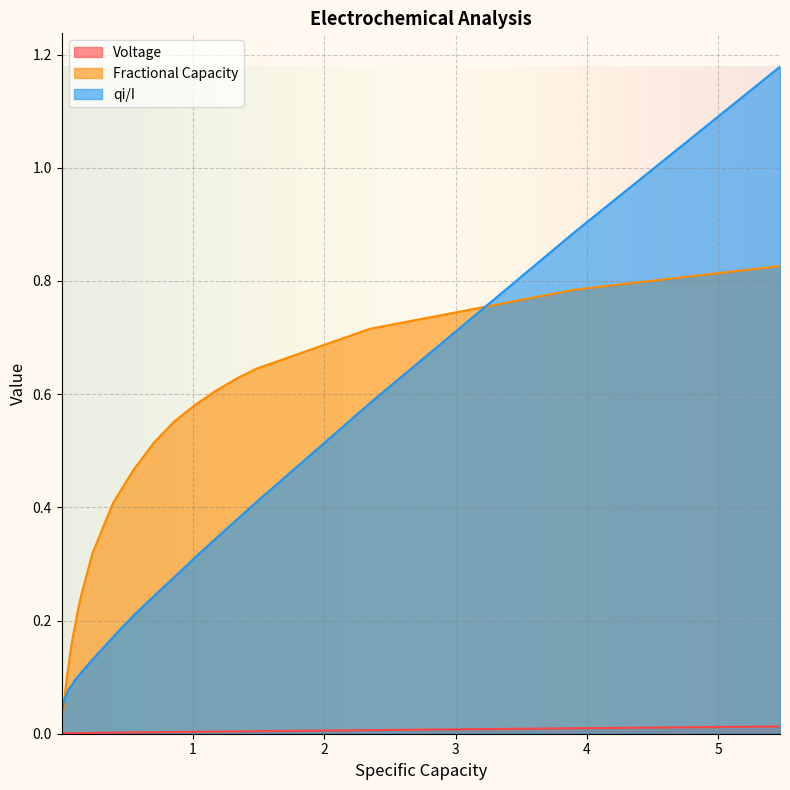

True or false: Voltage has more than 0 interior local peaks.

True